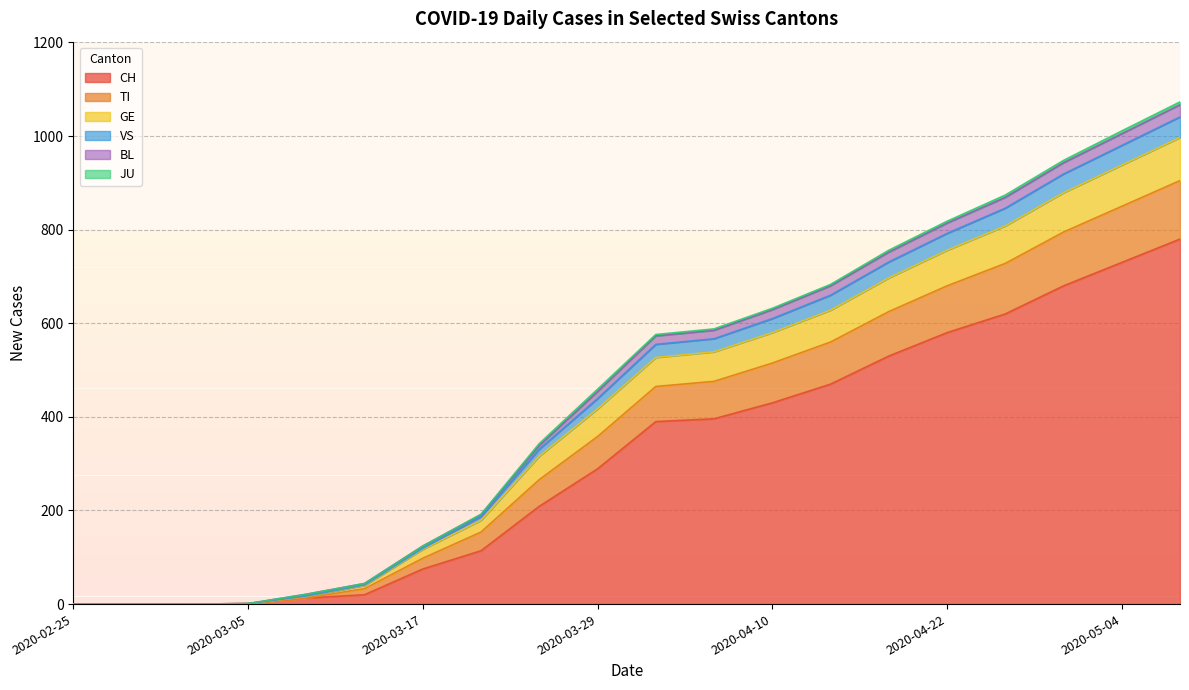

True or false: CH and GE intersect in this chart.

False